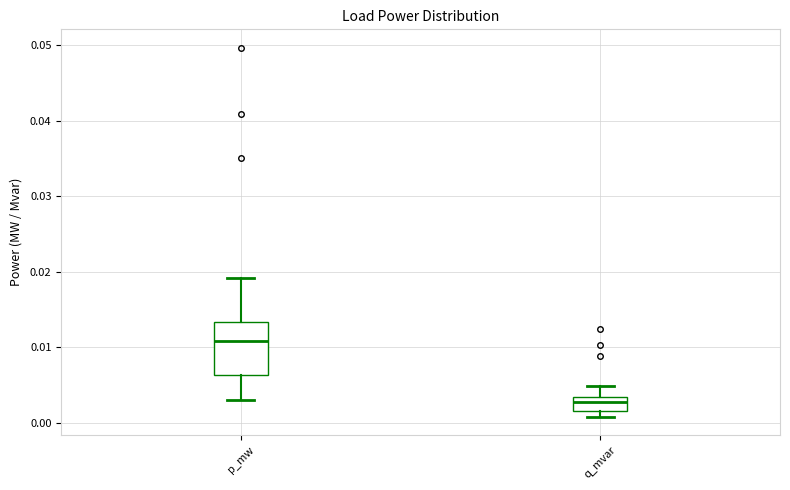

Which box's median line is the lowest?

q_mvar